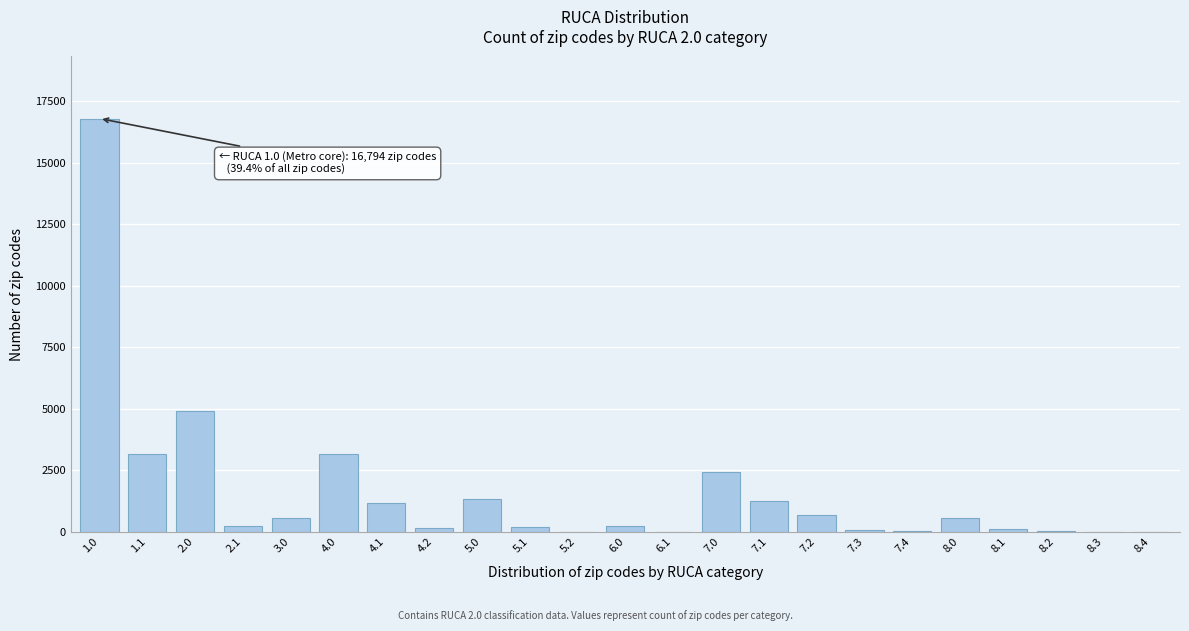

What is the sum of all values?

37287